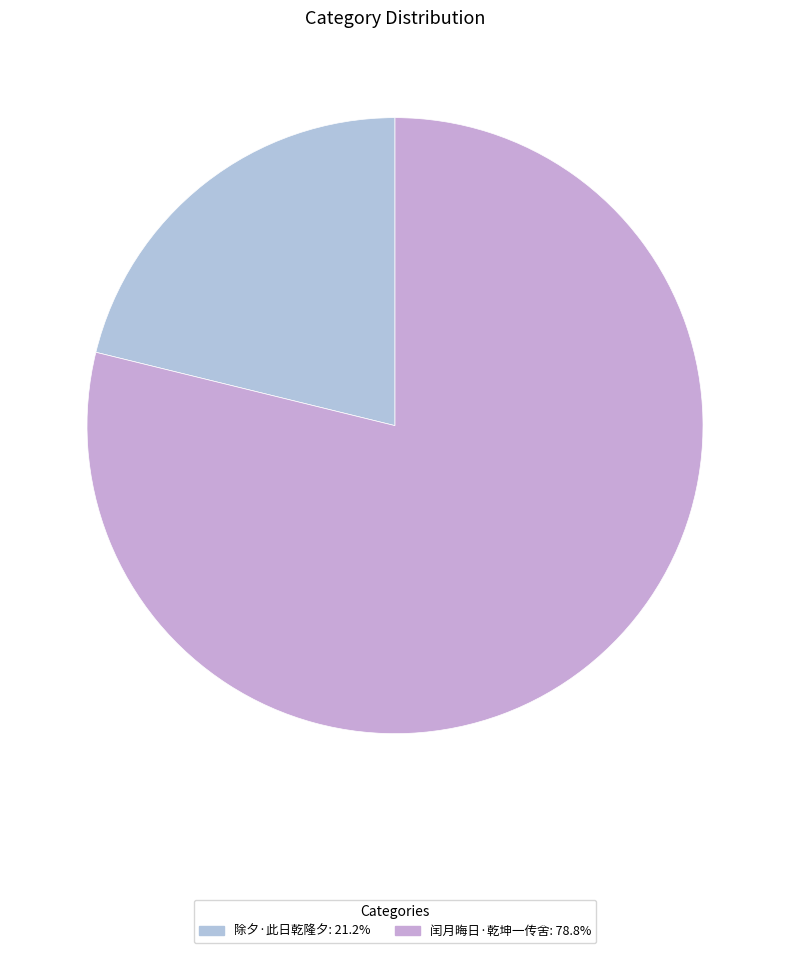

To the nearest percent, what is the difference between the largest and smallest slice percentages?

58%